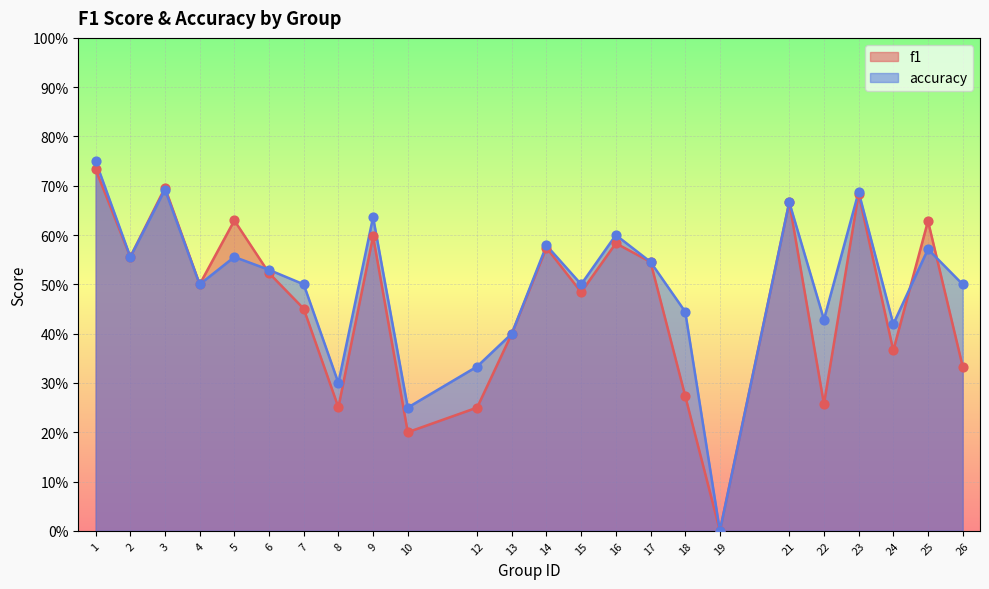

What are all the series names shown in the legend?

f1, accuracy